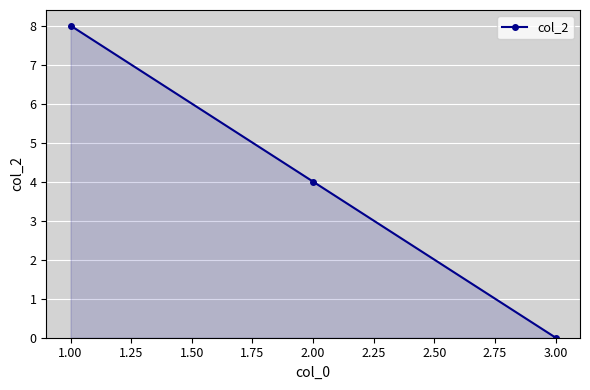

What is the sum of all values?

12